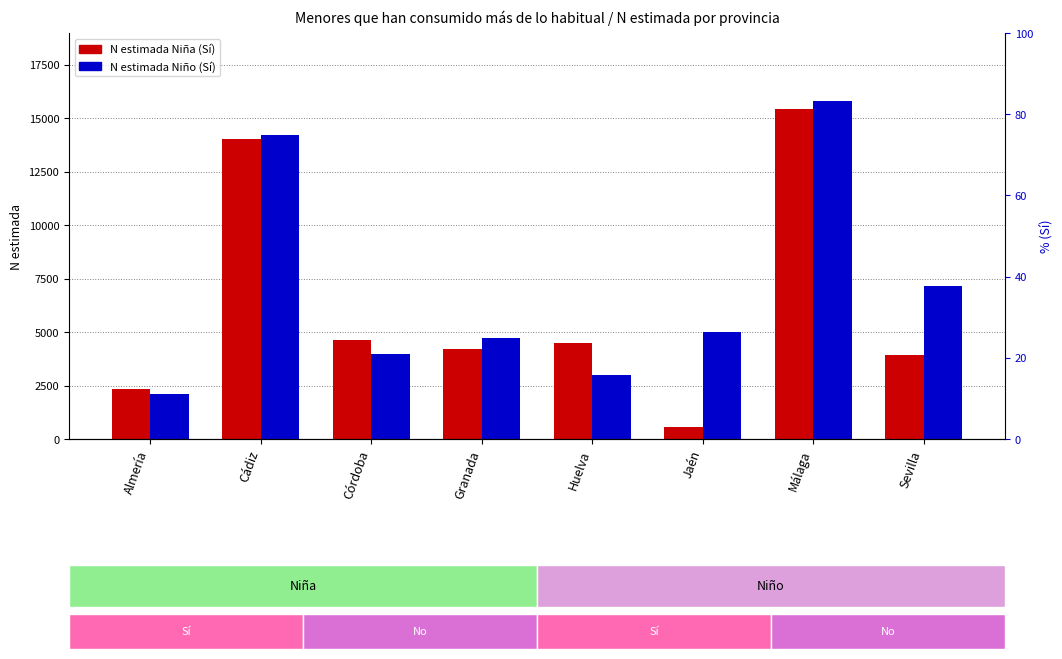

What is the sum of the N estimada Niño (Sí) values at Cádiz and Huelva?

17222